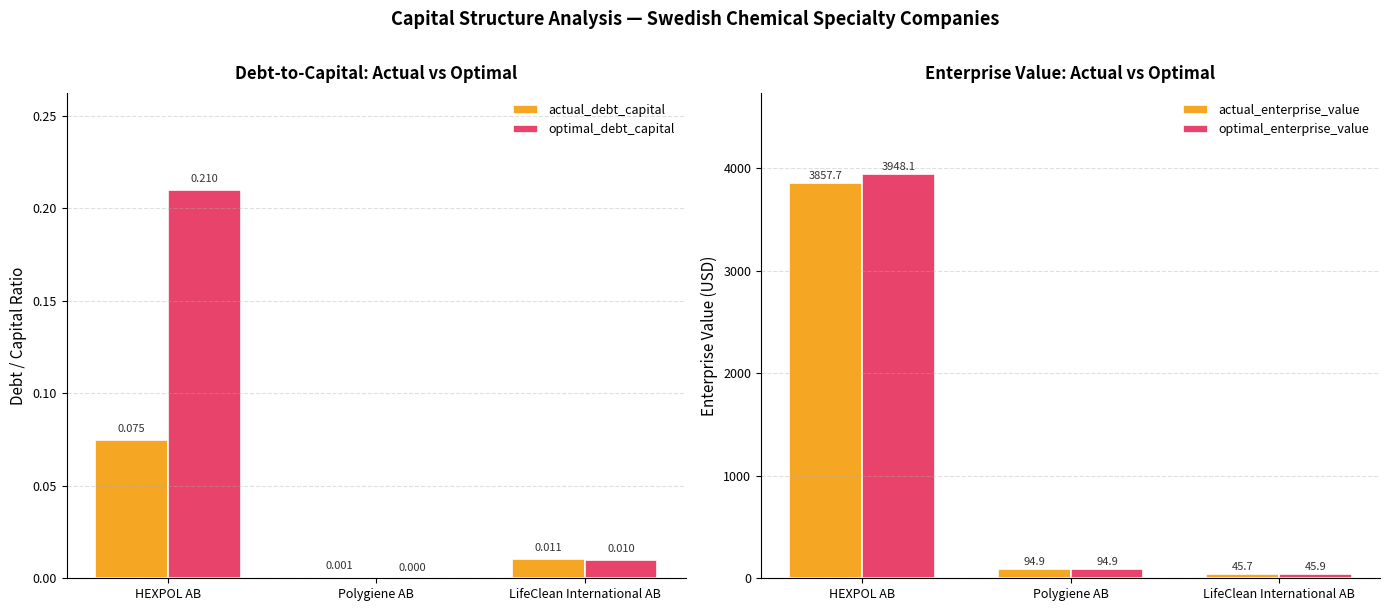

What is the average value of the optimal_enterprise_value series?

1363.0